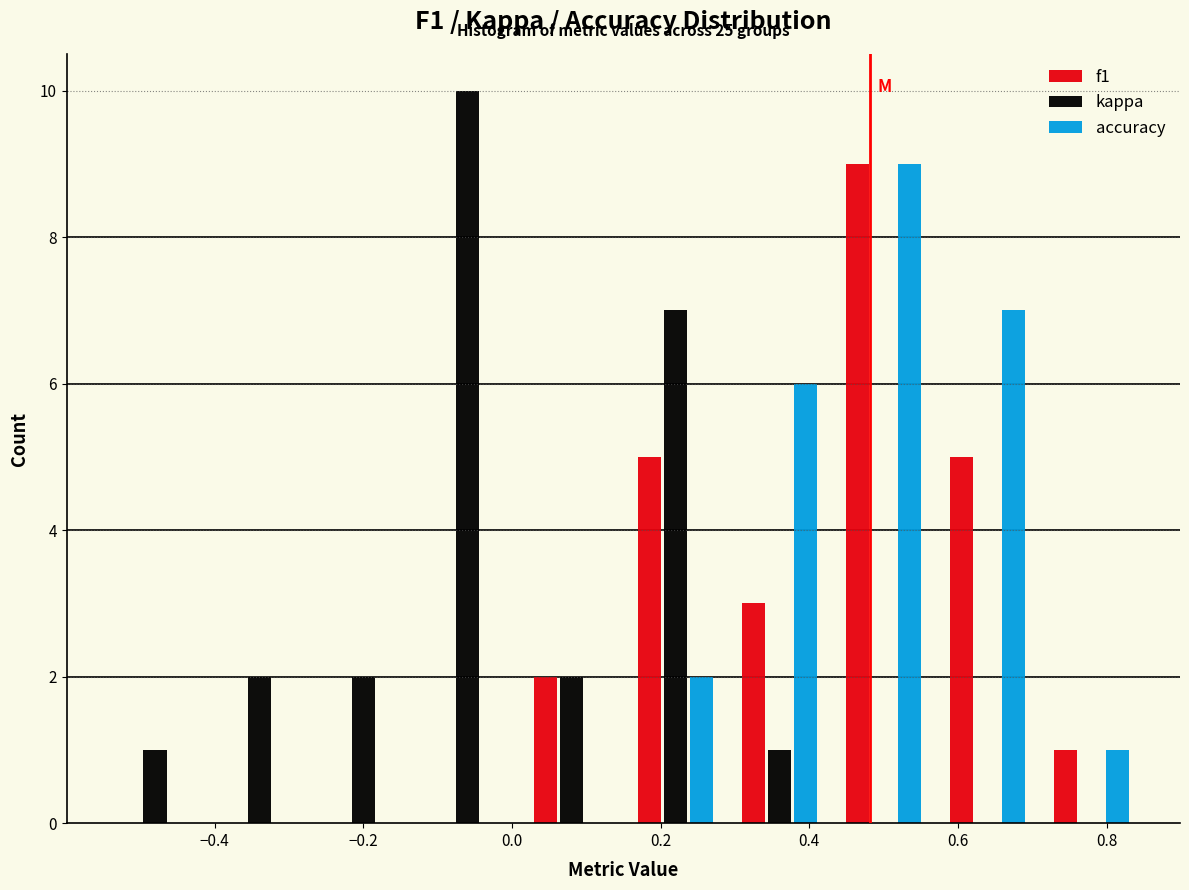

In the f1 series, which range on the x-axis has the tallest bar?

0.43 to 0.57